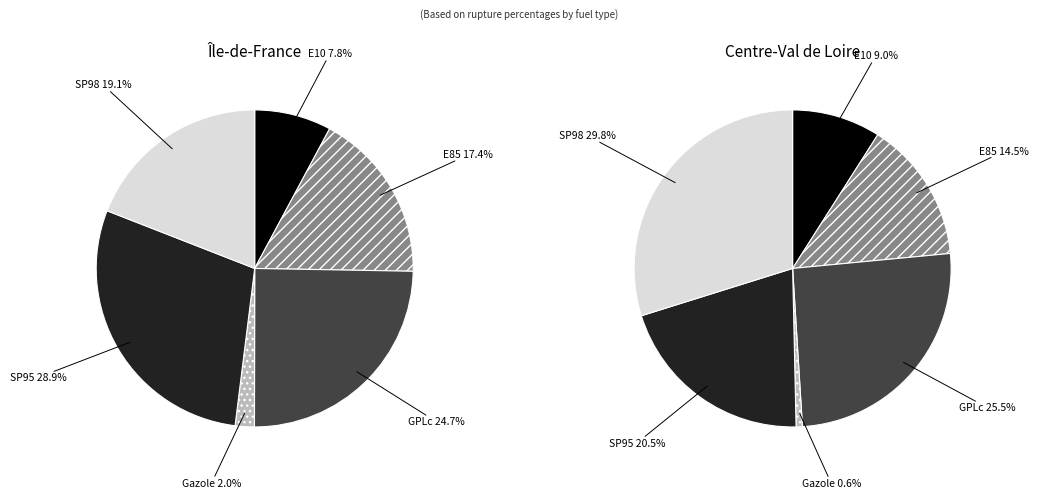

How much of the chart is everything except E10?

92.2%